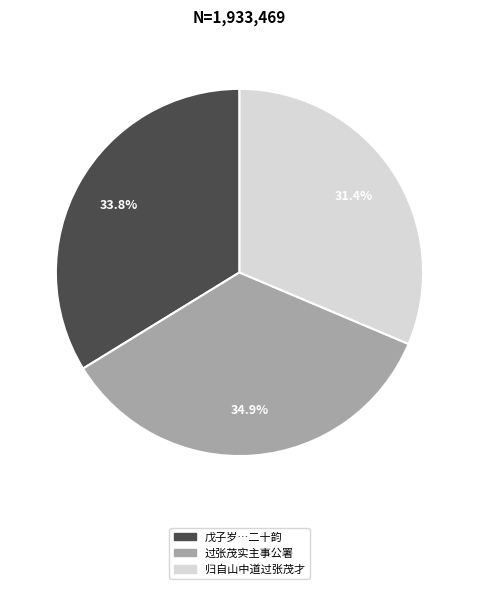

Is there any slice that represents more than half of the pie?

No